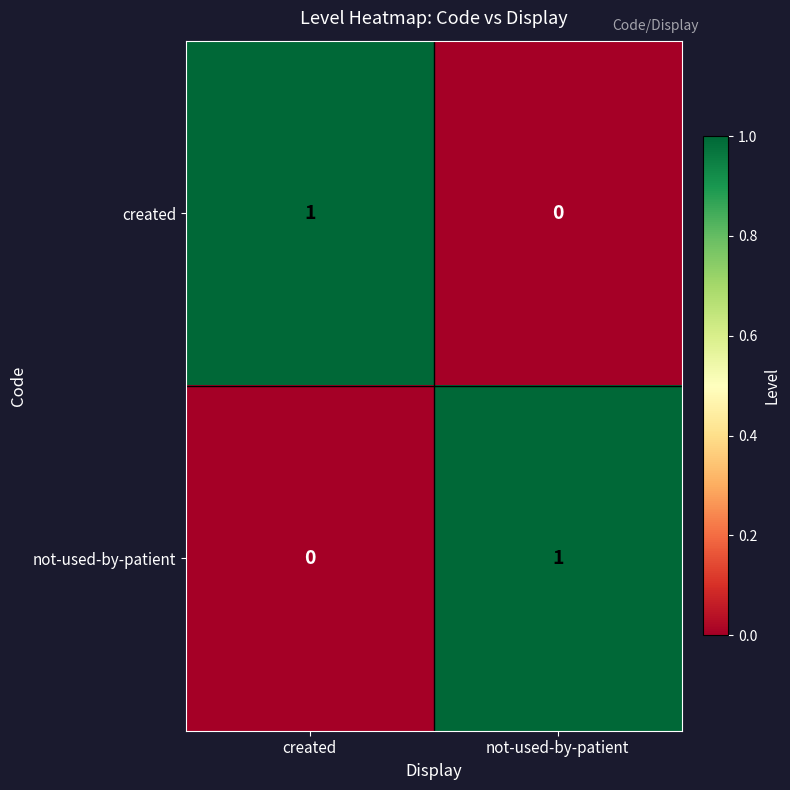

What is the total value across all series at created?

1